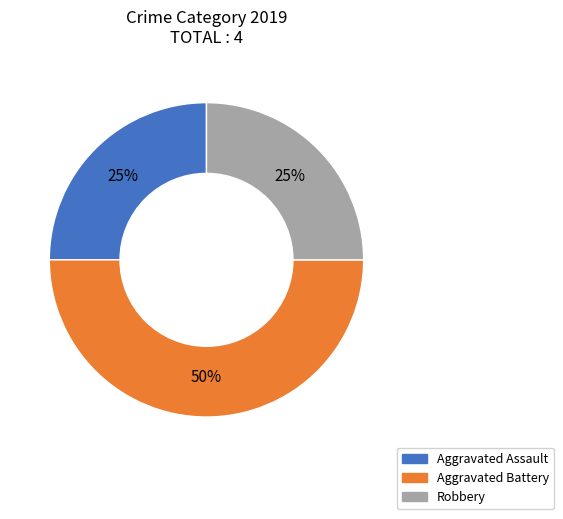

The Aggravated Battery slice represents 50% of the pie. True or false?

True